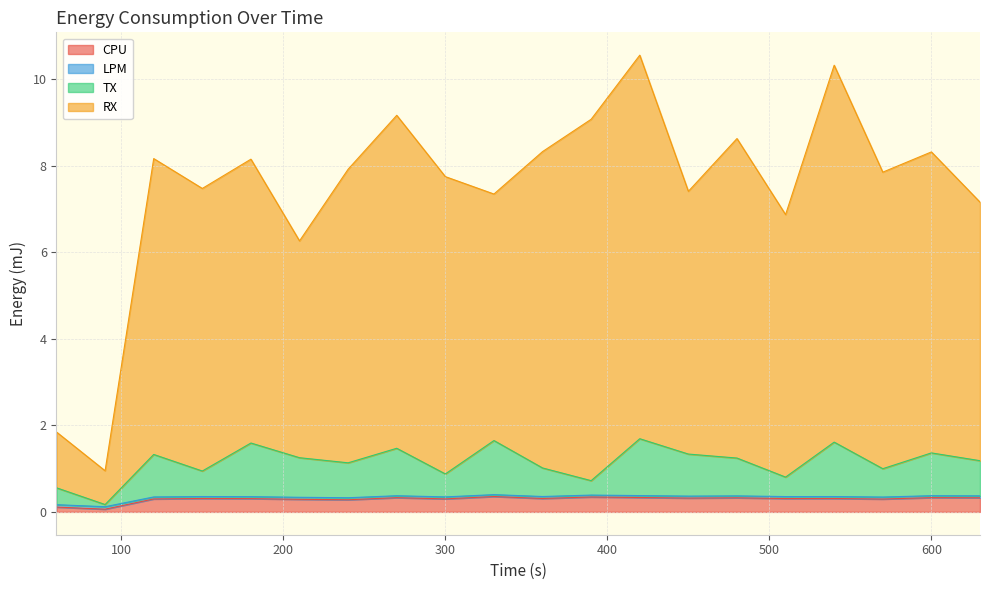

Reading left to right, list all the values displayed in this chart.

CPU: 0.1	0.1	0.3	0.3	0.3	0.3	0.3	0.3	0.3	0.4	0.3	0.3	0.3	0.3	0.3	0.3	0.3	0.3	0.3	0.3
LPM: 0.2	0.1	0.3	0.4	0.4	0.3	0.3	0.4	0.3	0.4	0.4	0.4	0.4	0.4	0.4	0.4	0.4	0.3	0.4	0.4
TX: 0.6	0.2	1.3	0.9	1.6	1.3	1.1	1.5	0.9	1.6	1.0	0.7	1.7	1.3	1.2	0.8	1.6	1.0	1.4	1.2
RX: 1.8	1.0	8.2	7.5	8.2	6.3	7.9	9.2	7.7	7.3	8.3	9.1	10.6	7.4	8.6	6.9	10.3	7.8	8.3	7.2